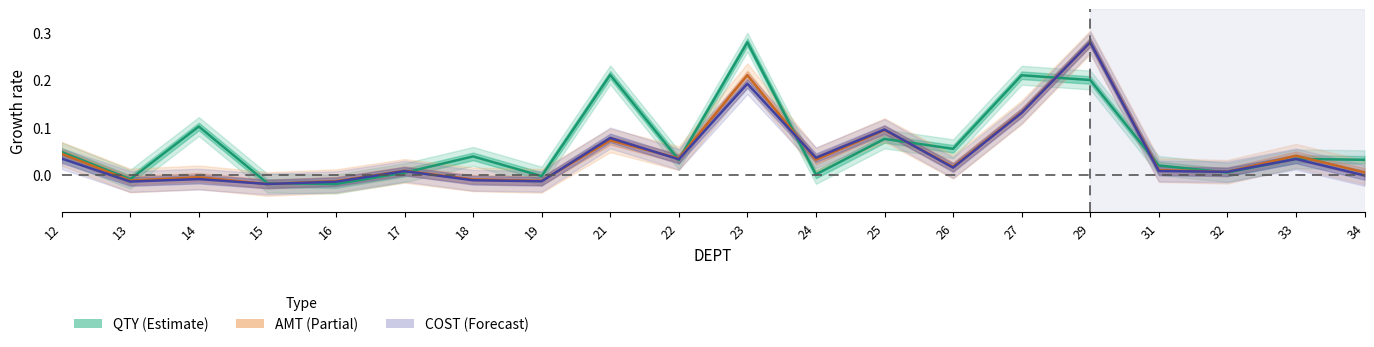

Which has a higher value, 16 or 15?

15